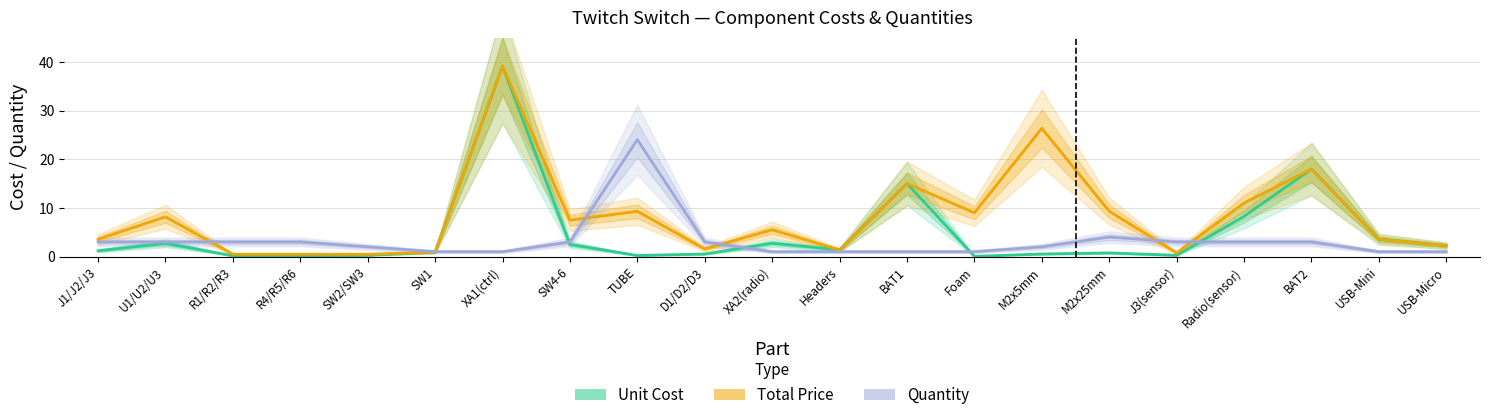

What is the sum of all Quantity values?

67.0